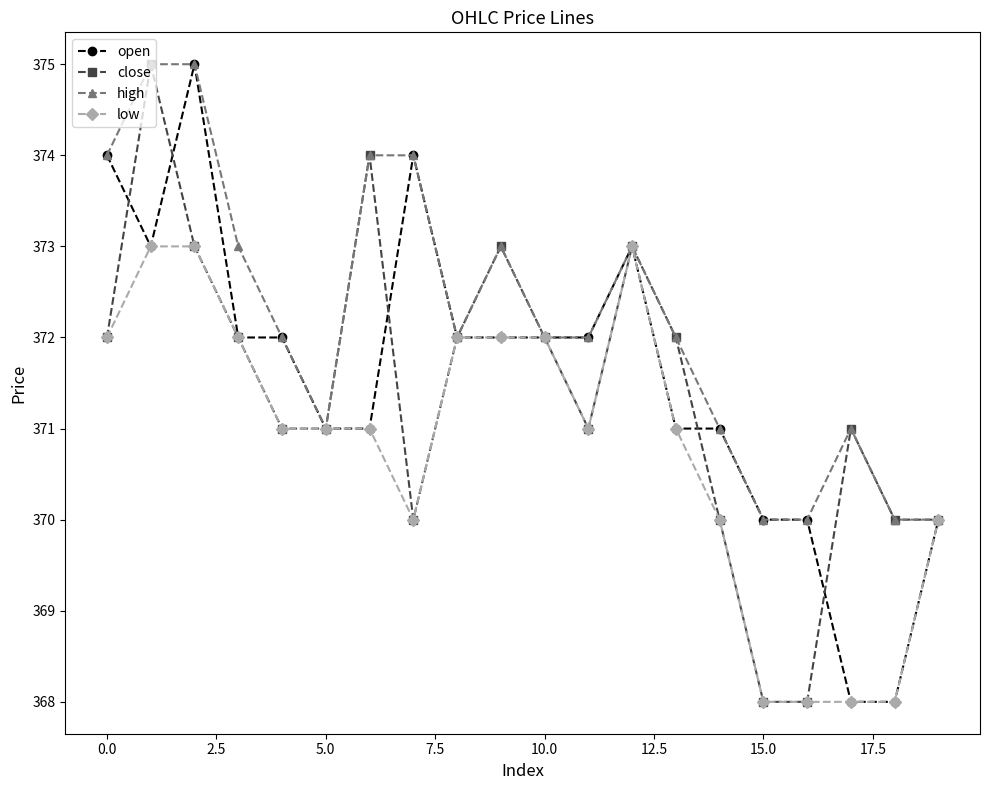

Which series has the largest total across all categories?

high